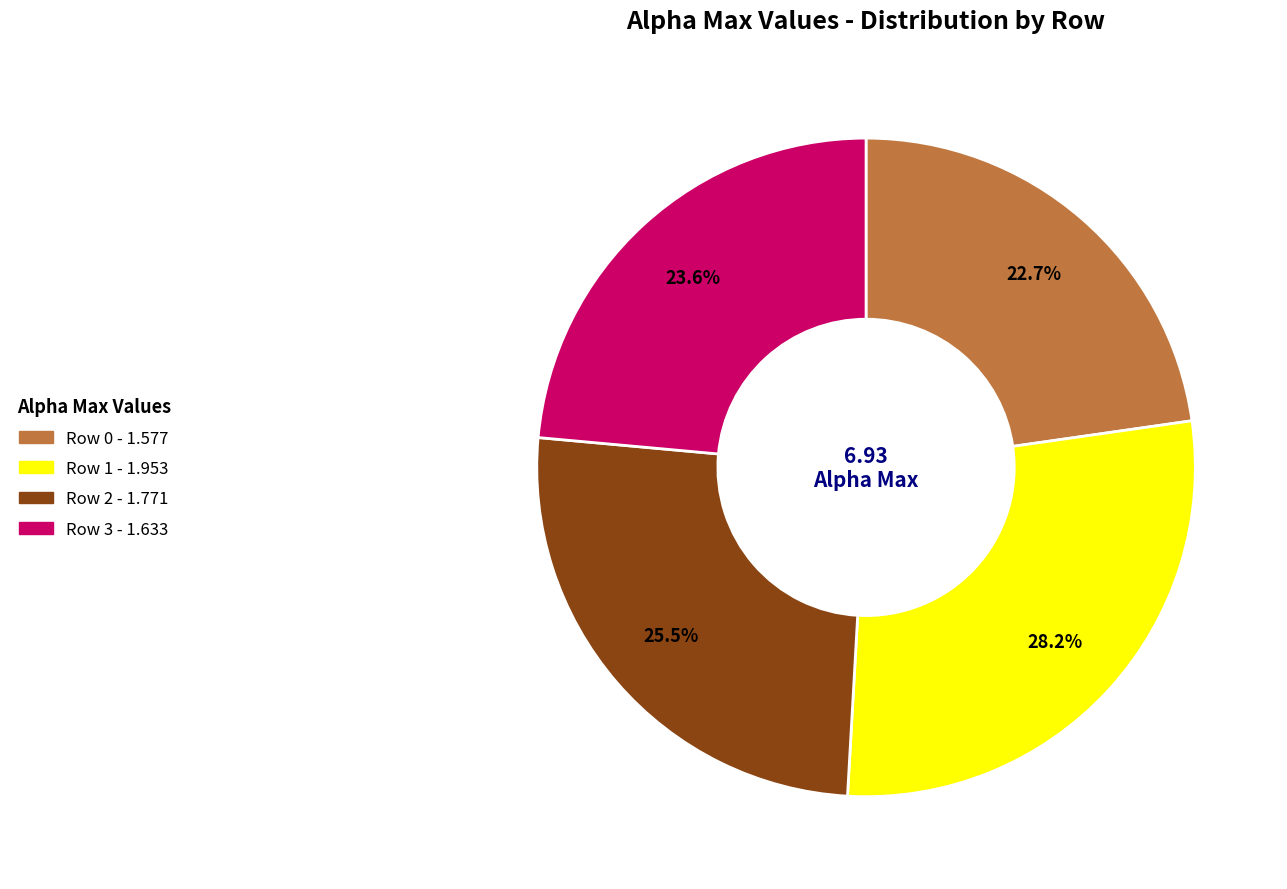

Is there any slice that represents more than half of the pie?

No